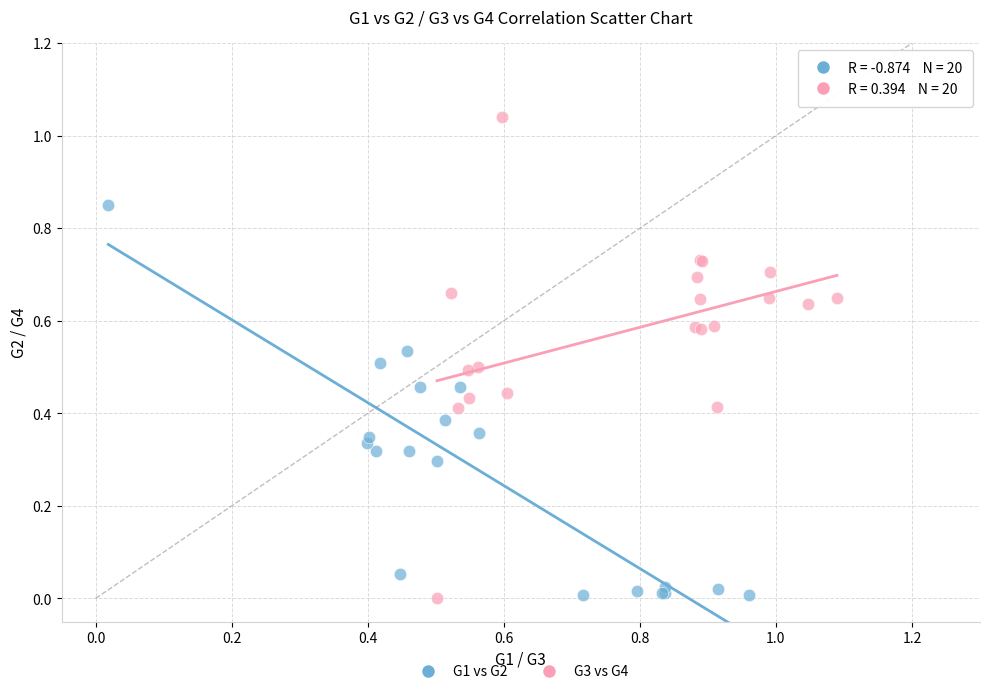

Which series has the widest spread of Y values?

G3 vs G4